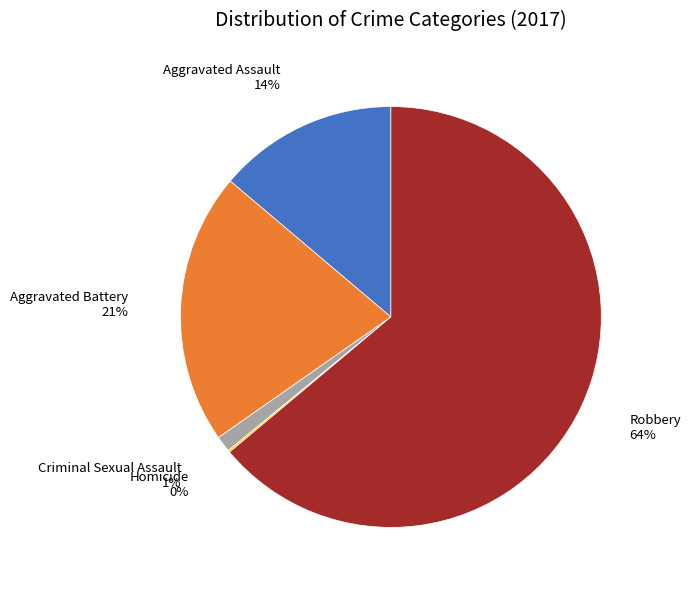

To the nearest percent, what is the difference between the Criminal Sexual Assault and Aggravated Assault slice percentages?

13%